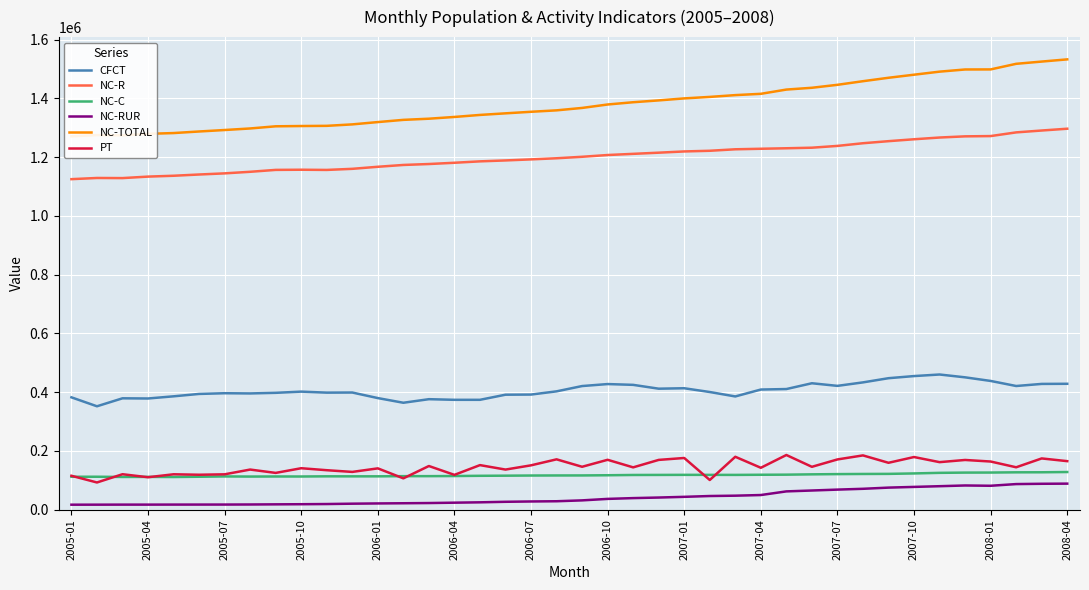

Count the number of categories in the chart.

40